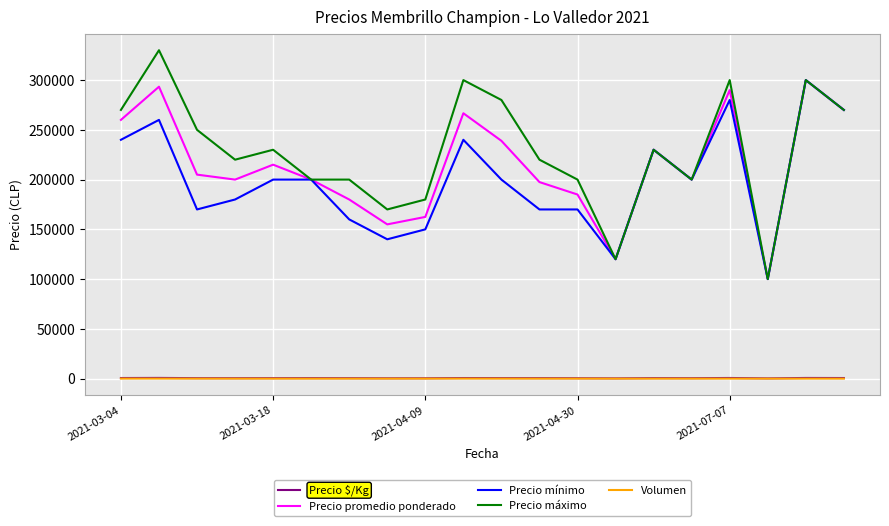

True or false: Volumen and Precio máximo cross at least once.

False